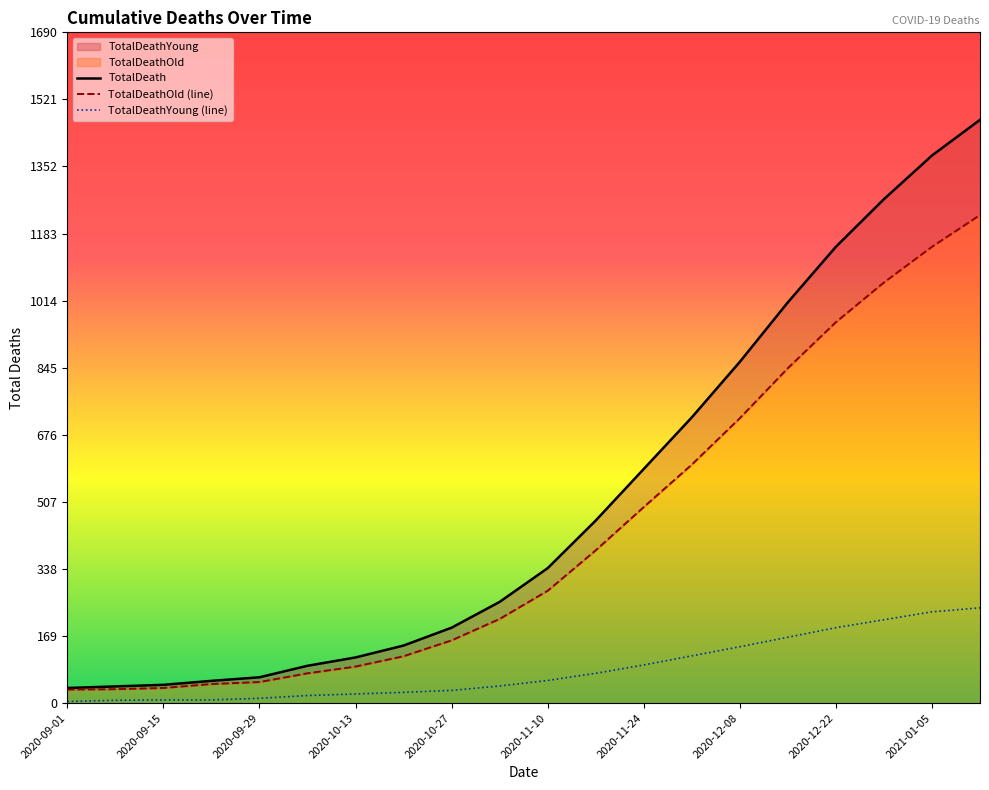

Which series changed the most between 2020-11-24 and 2021-01-05?

TotalDeath